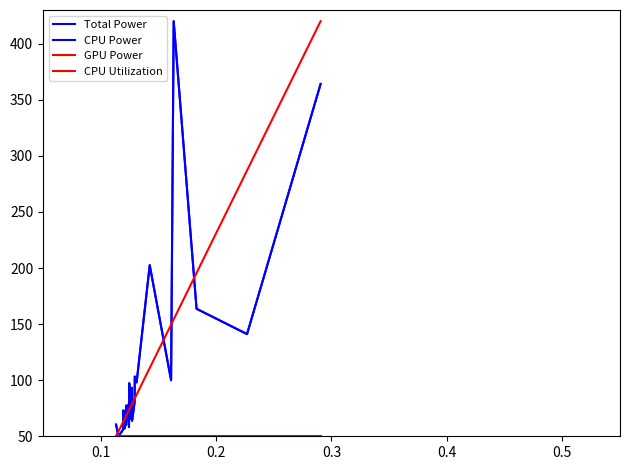

Which series ends up on top after the final intersection of CPU Utilization and CPU Power?

CPU Utilization